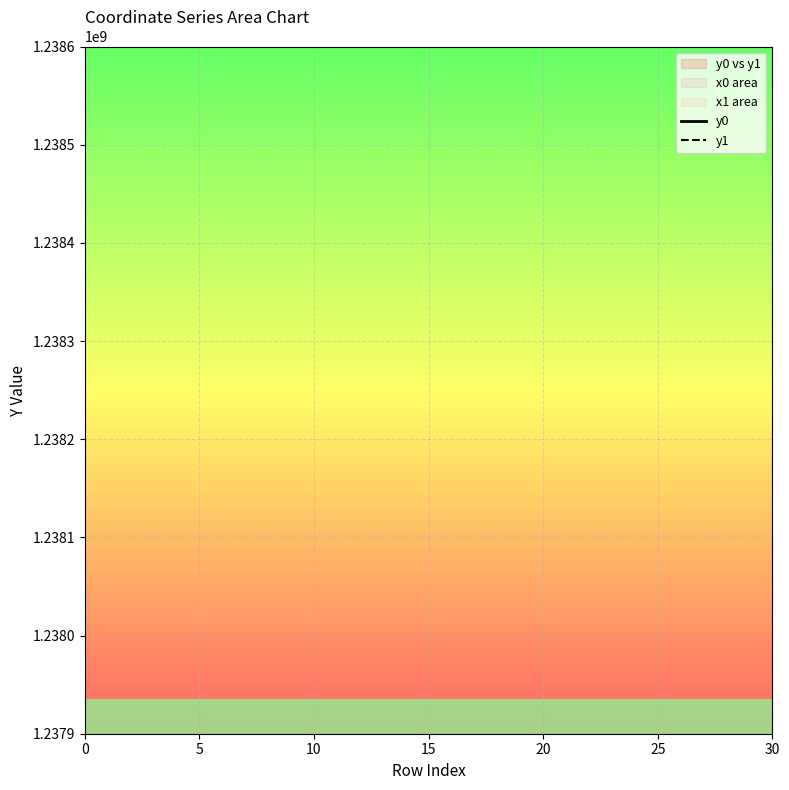

What is the difference between the second highest and second lowest values in the y0 series?

215.7